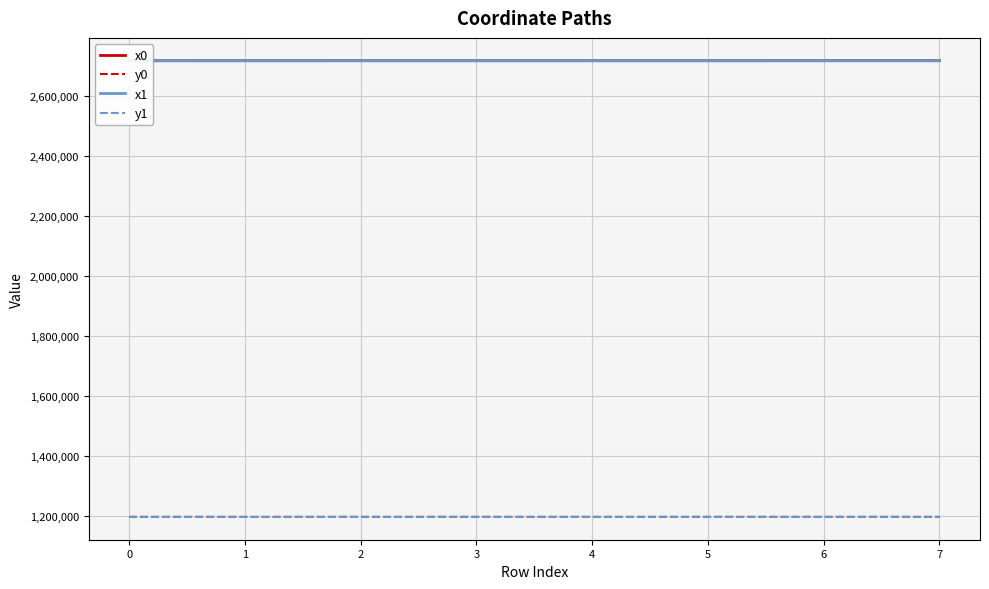

True or false: x1 has more than 0 points higher than both neighbors.

False